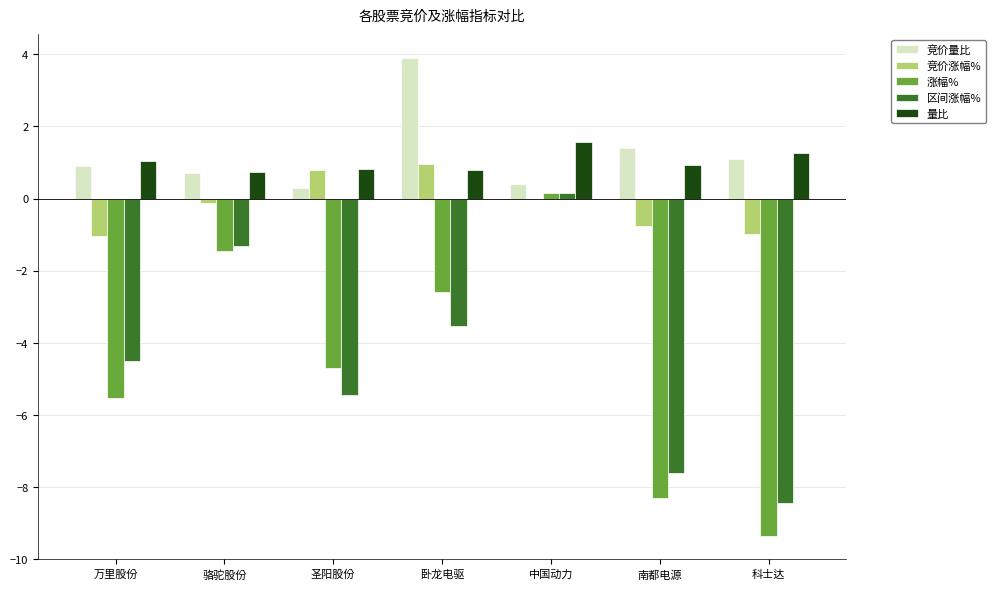

Between 骆驼股份 and 南都电源, which series saw the biggest shift?

涨幅%